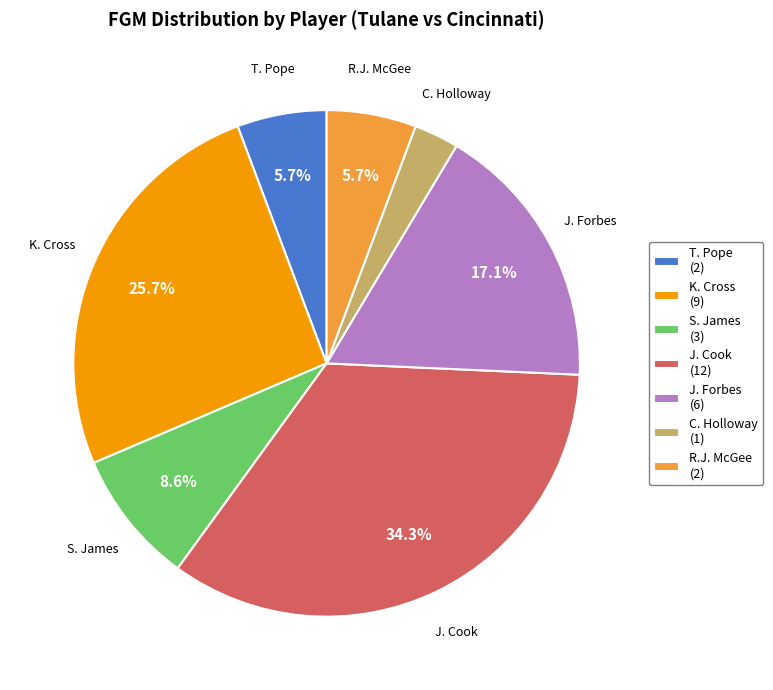

Which slice is the largest?

J. Cook (12)